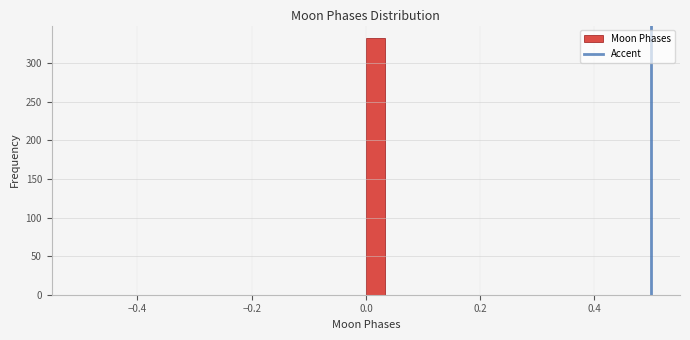

Read against the x-axis, roughly where is the centre of the tallest bar?

0.02